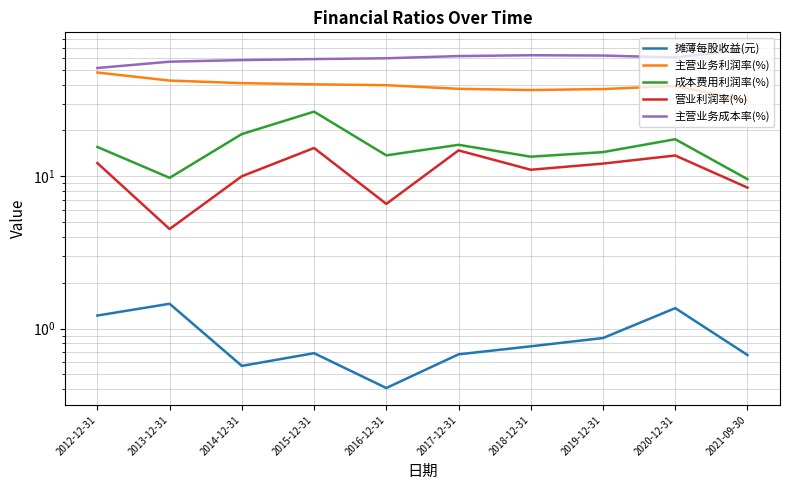

What is the total value across all series at 2017-12-31?

130.8